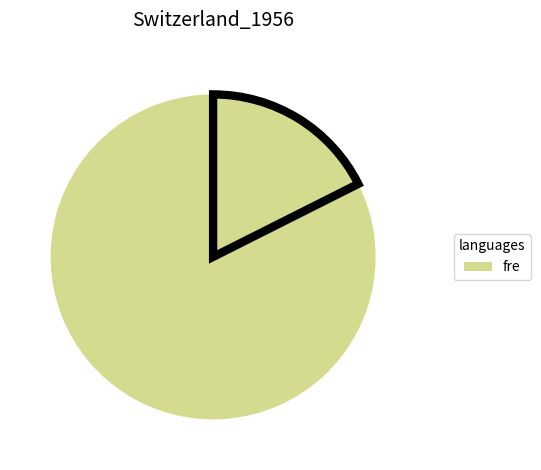

Which category accounts for the majority?

1